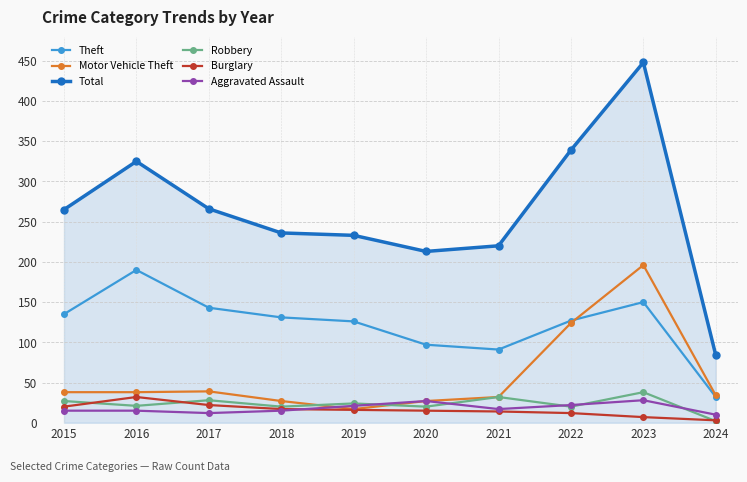

True or false: Theft and Burglary cross at least once.

False